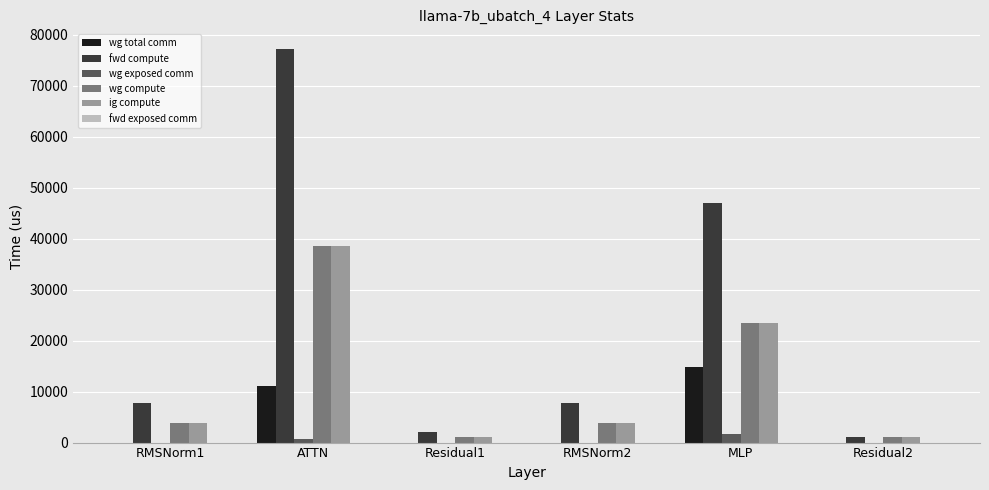

How many values in the ig compute series exceed 3881?

4